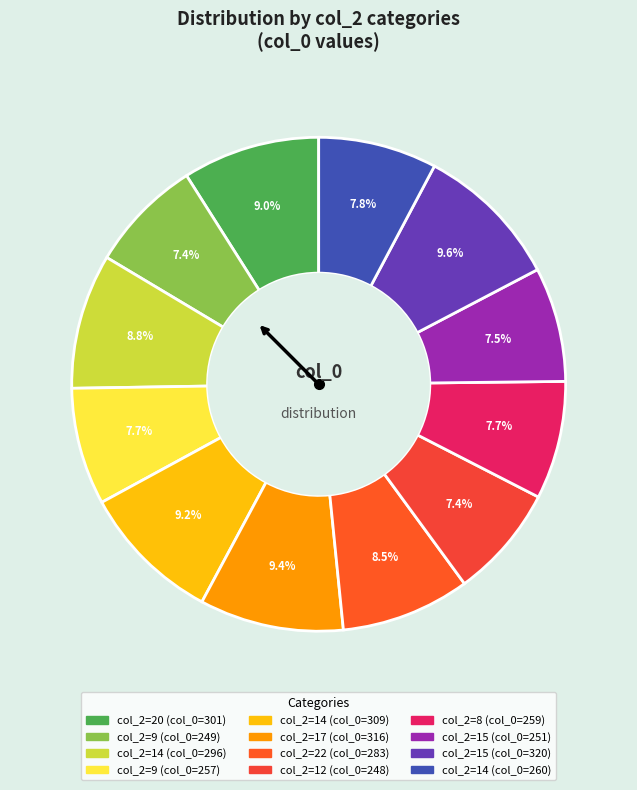

What is the smallest slice in the pie chart?

12